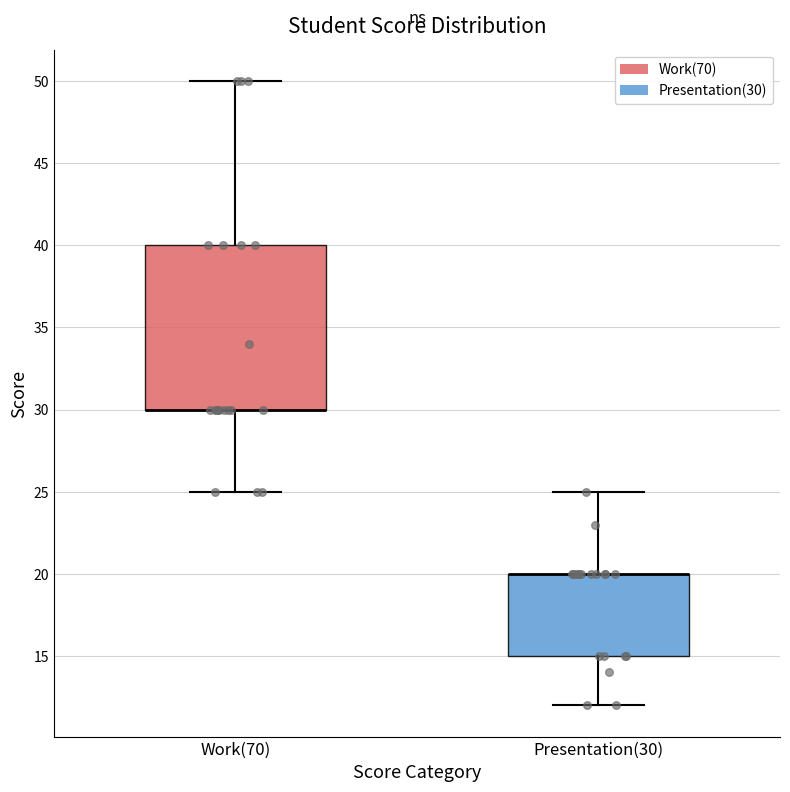

Where is the upper edge of the box for Presentation(30) on the y-axis? The values are not printed on the chart, so give them approximately, as read against the axis.

20